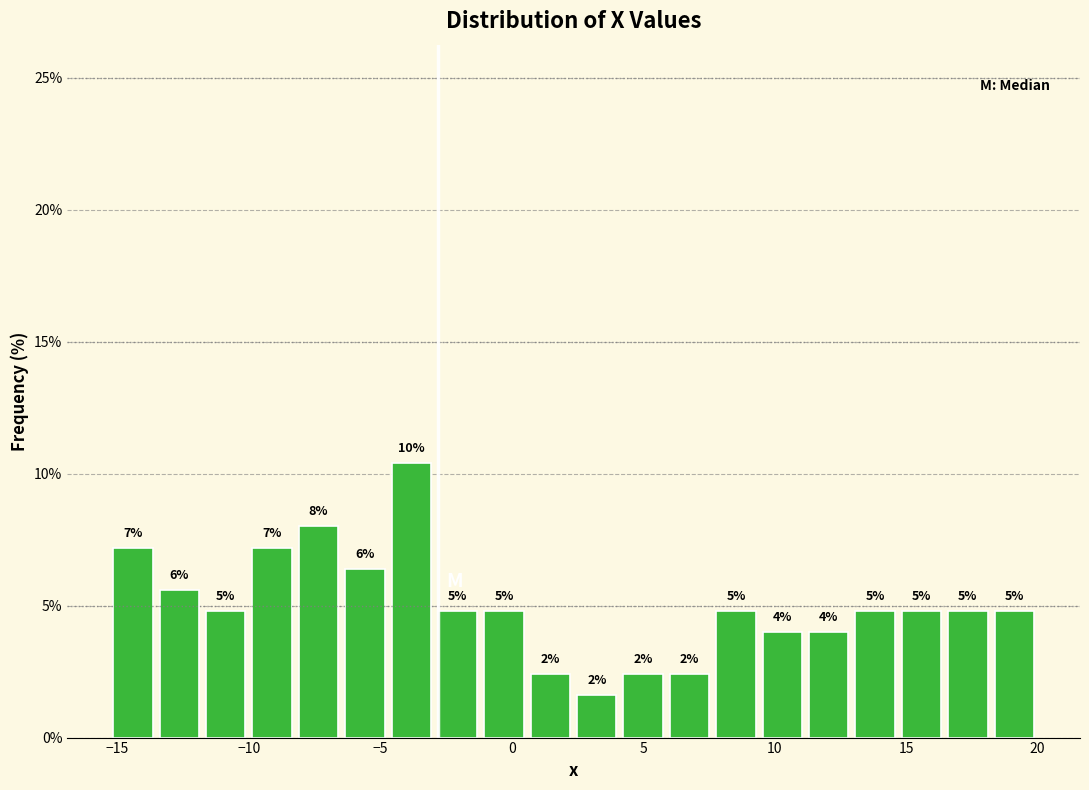

Read against the x-axis, roughly where is the centre of the tallest bar?

-4.0